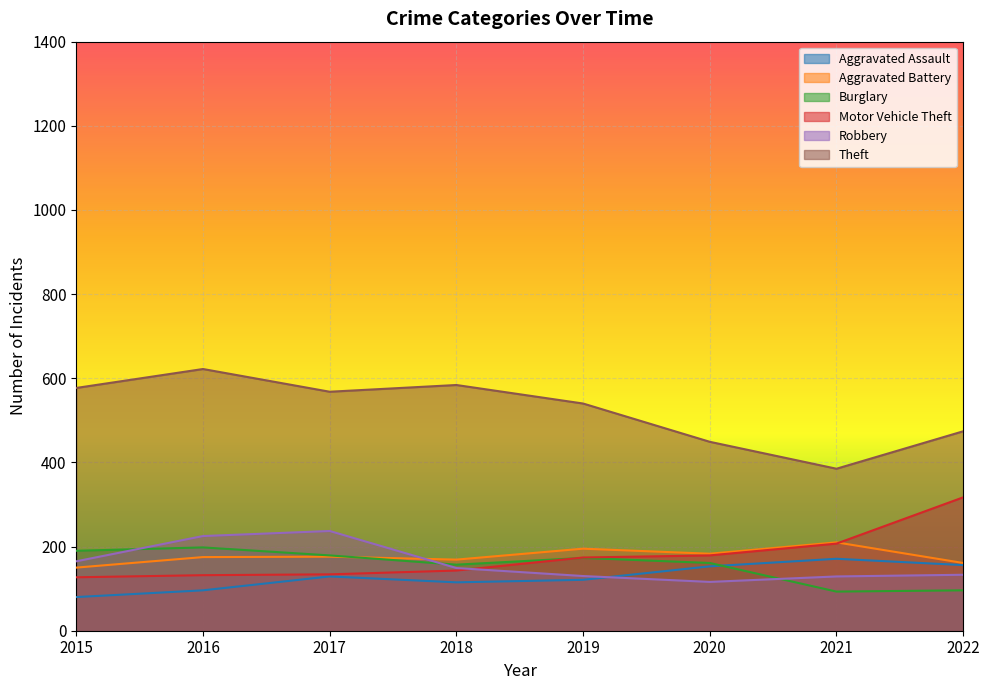

Is the value of Aggravated Battery at 2015 greater than the value of Burglary at 2018?

No